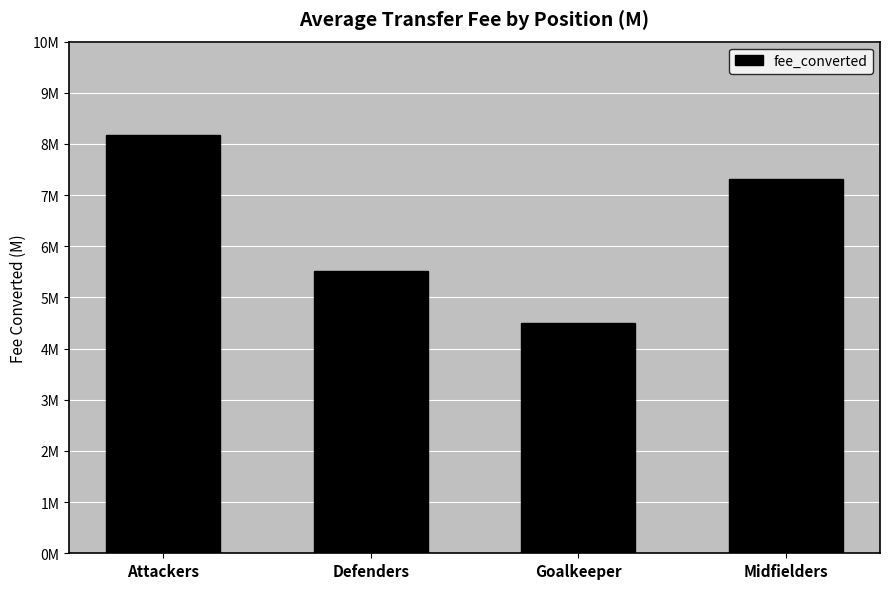

What is the difference between the maximum and minimum values?

3.7